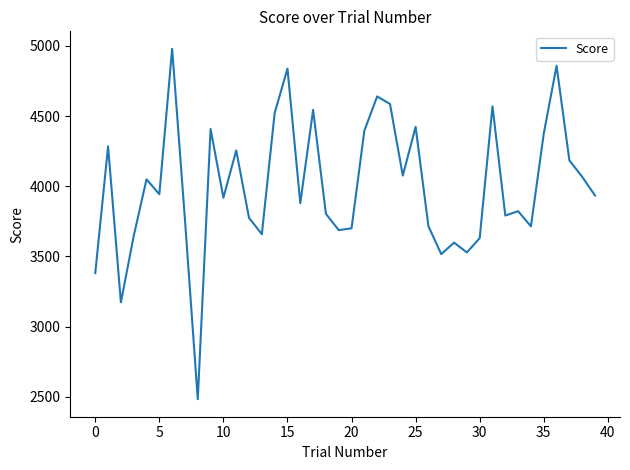

What is the minimum value shown in the chart?

2482